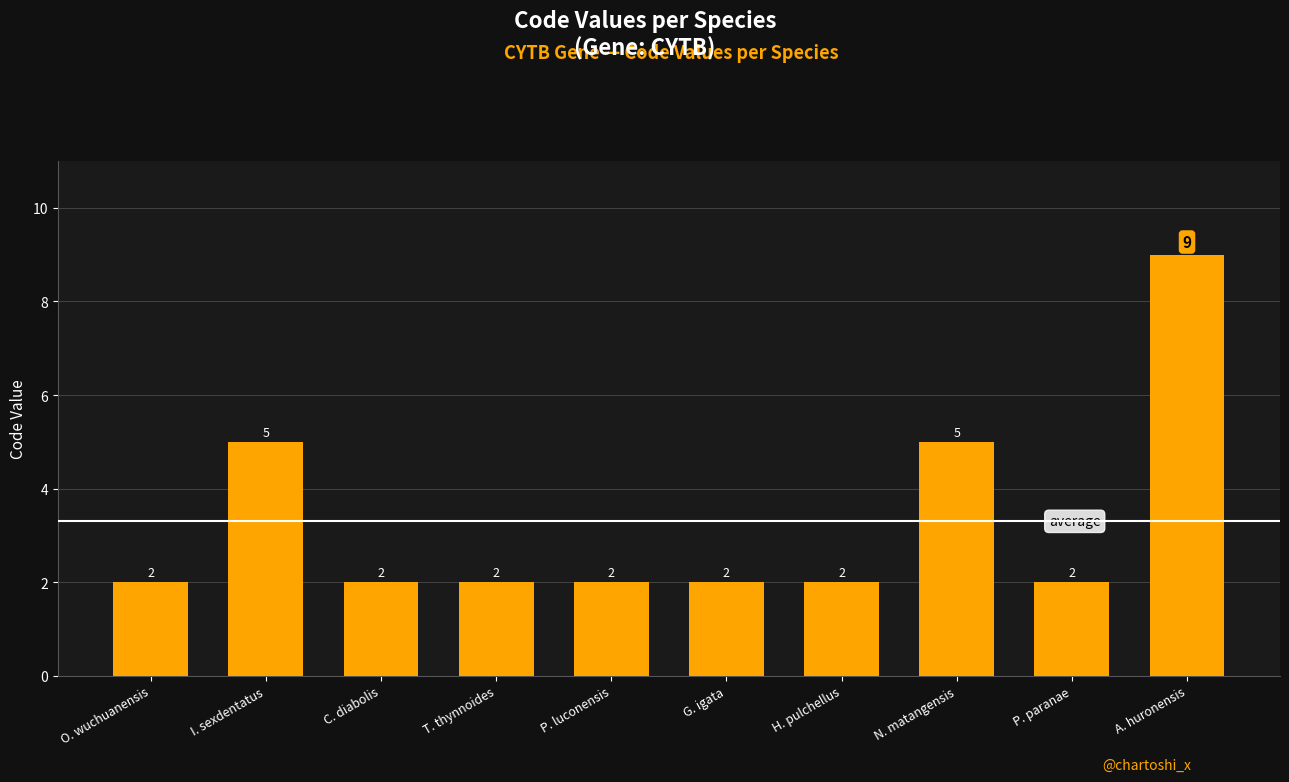

Reading left to right, what are all the values shown in this chart?

2	5	2	2	2	2	2	5	2	9